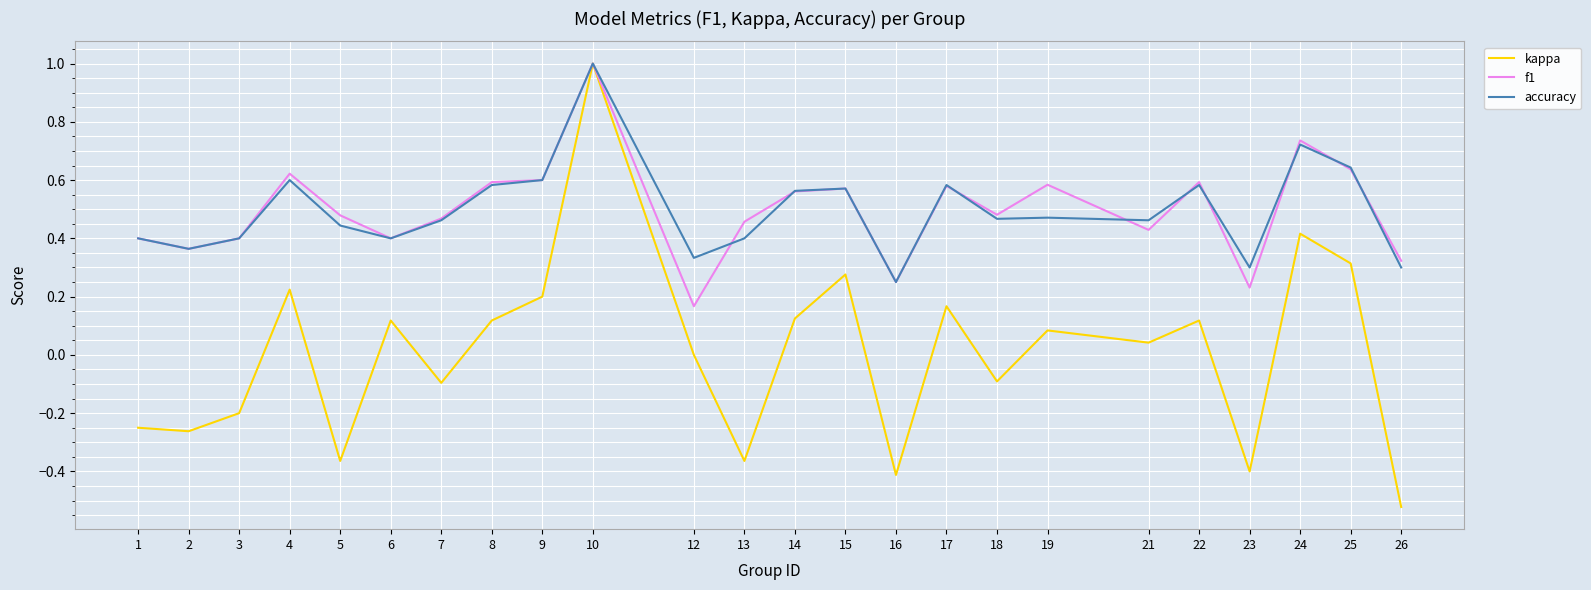

The value of accuracy at 15 is 0.6. True or false?

True